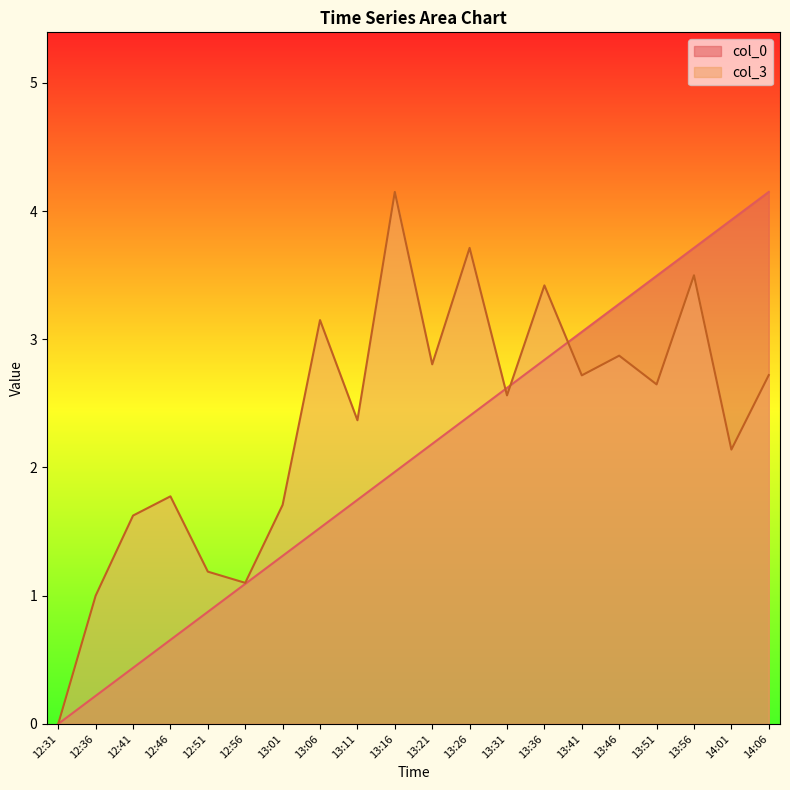

True or false: col_3 has a value of 2.7 at 14:06.

True